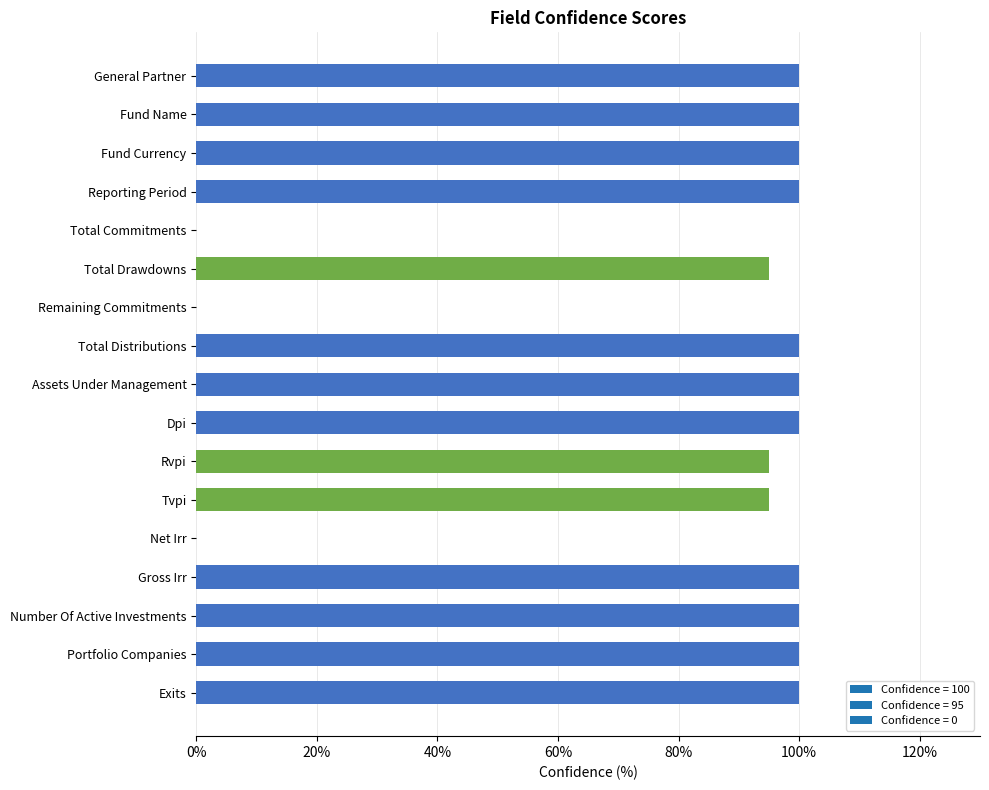

What is the sum of the values at Tvpi and Exits?

195